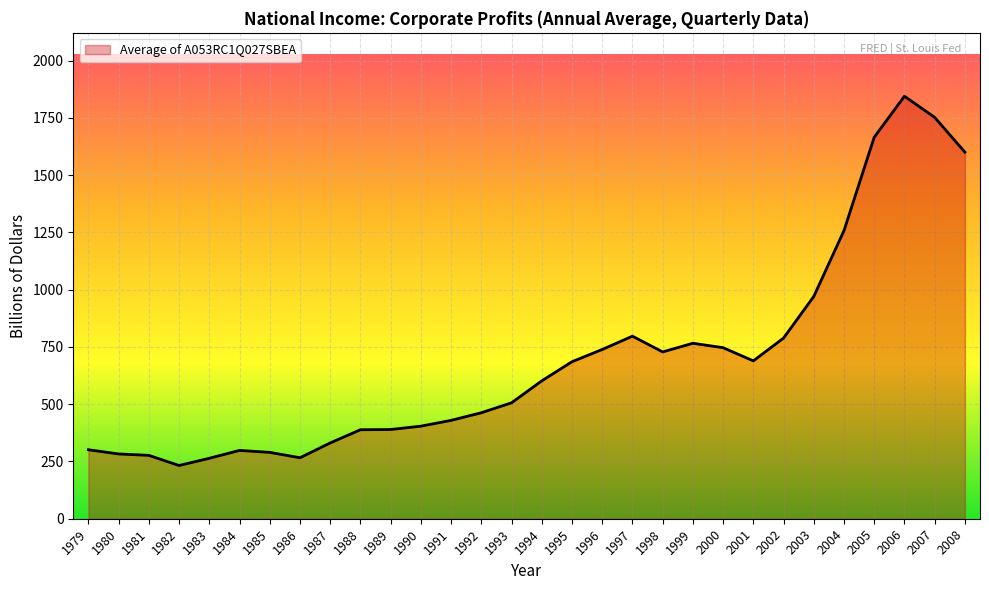

What is the sum of all values?

20751.0